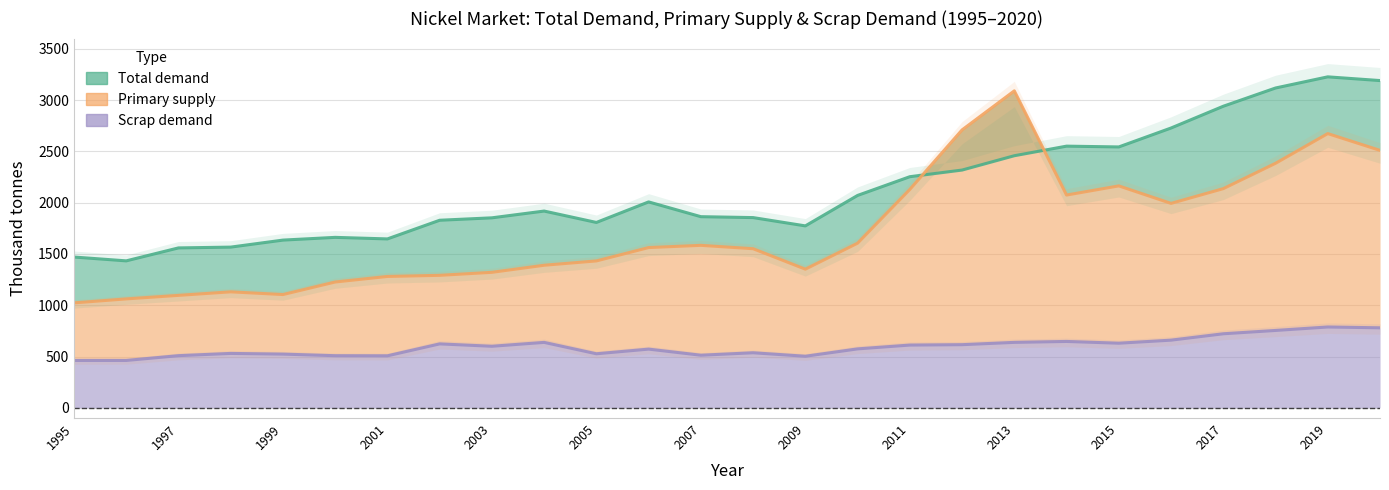

Reading right to left, transcribe all the data shown in this chart.

Total demand: 3190.6	3226.9	3118.0	2940.2	2727.9	2543.4	2551.2	2457.7	2317.9	2253.2	2070.6	1773.6	1854.5	1863.4	2007.4	1807.1	1918.2	1852.2	1828.5	1646.6	1661.7	1635.0	1566.6	1558.9	1432.6	1469.9
Primary supply: 2510.1	2673.6	2383.9	2136.8	1993.1	2163.7	2074.4	3090.3	2709.5	2129.3	1605.1	1351.8	1551.1	1584.0	1562.2	1432.0	1389.8	1320.9	1291.5	1280.6	1226.5	1104.1	1130.6	1096.2	1061.7	1022.9
Scrap demand: 779.7	787.8	754.1	721.6	659.5	629.7	646.8	637.8	615.3	611.6	574.3	502.5	536.5	512.6	572.1	526.6	637.7	599.9	623.1	506.8	507.9	523.4	530.1	508.2	461.7	461.5